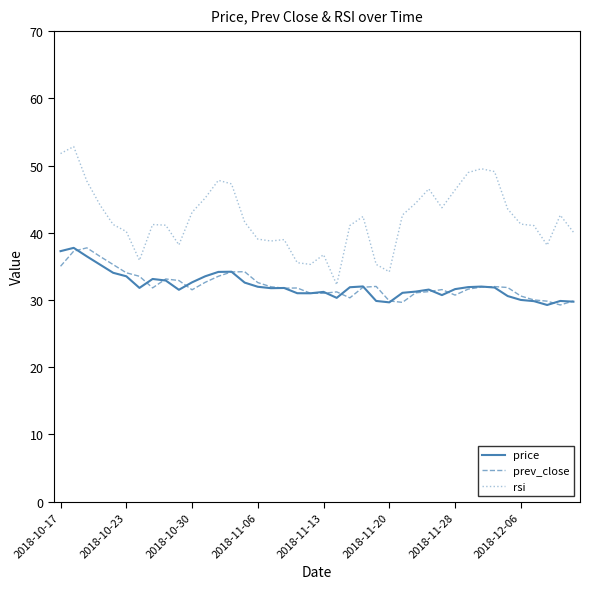

What is the maximum value for price?

37.8